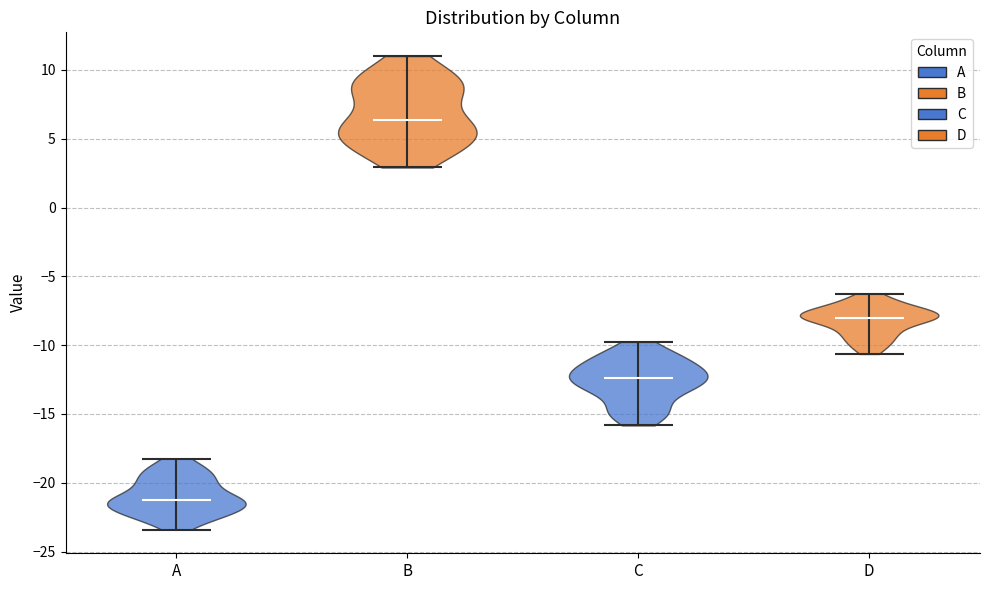

Reading left to right, read every violin against the y-axis: where its median line is, and the lowest and highest points it reaches. The values are not printed on the chart, so give them approximately, as read against the axis.

A: median line -21.0, lowest point -23.5, highest point -18.0
B: median line 6.5, lowest point 3.0, highest point 11.0
C: median line -12.5, lowest point -16.0, highest point -10.0
D: median line -8.0, lowest point -10.5, highest point -6.5